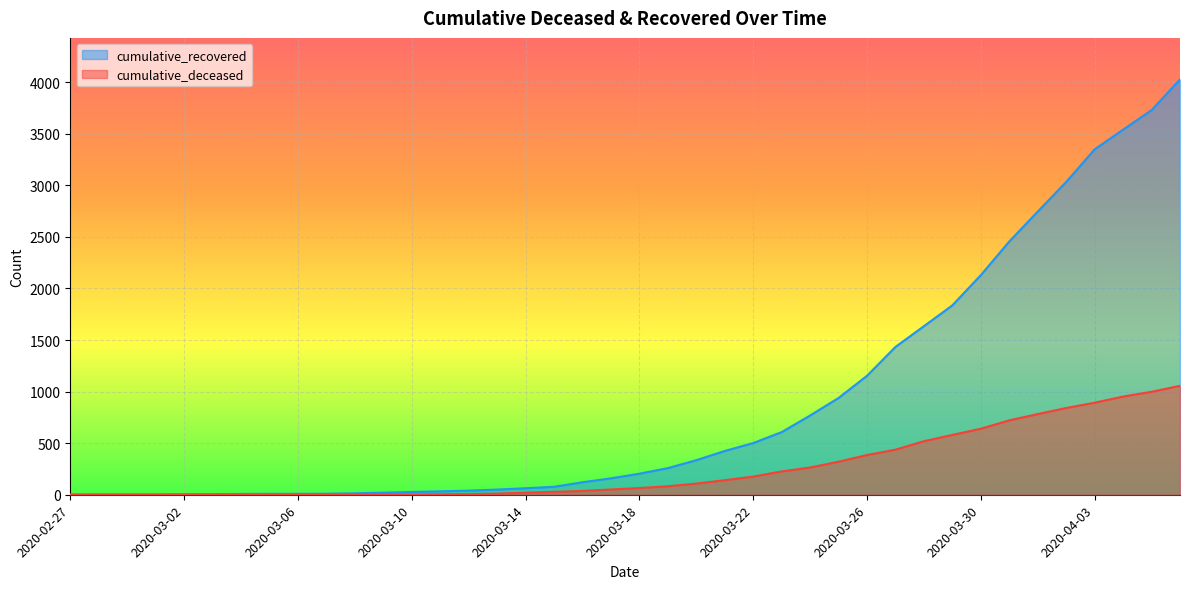

List the labels in order of cumulative_deceased value, largest first.

2020-04-06, 2020-04-05, 2020-04-04, 2020-04-03, 2020-04-02, 2020-04-01, 2020-03-31, 2020-03-30, 2020-03-29, 2020-03-28, 2020-03-27, 2020-03-26, 2020-03-25, 2020-03-24, 2020-03-23, 2020-03-22, 2020-03-21, 2020-03-20, 2020-03-19, 2020-03-18, 2020-03-17, 2020-03-16, 2020-03-15, 2020-03-14, 2020-03-13, 2020-03-12, 2020-03-11, 2020-03-08, 2020-03-09, 2020-03-10, 2020-03-07, 2020-02-27, 2020-02-28, 2020-02-29, 2020-03-01, 2020-03-02, 2020-03-03, 2020-03-04, 2020-03-05, 2020-03-06